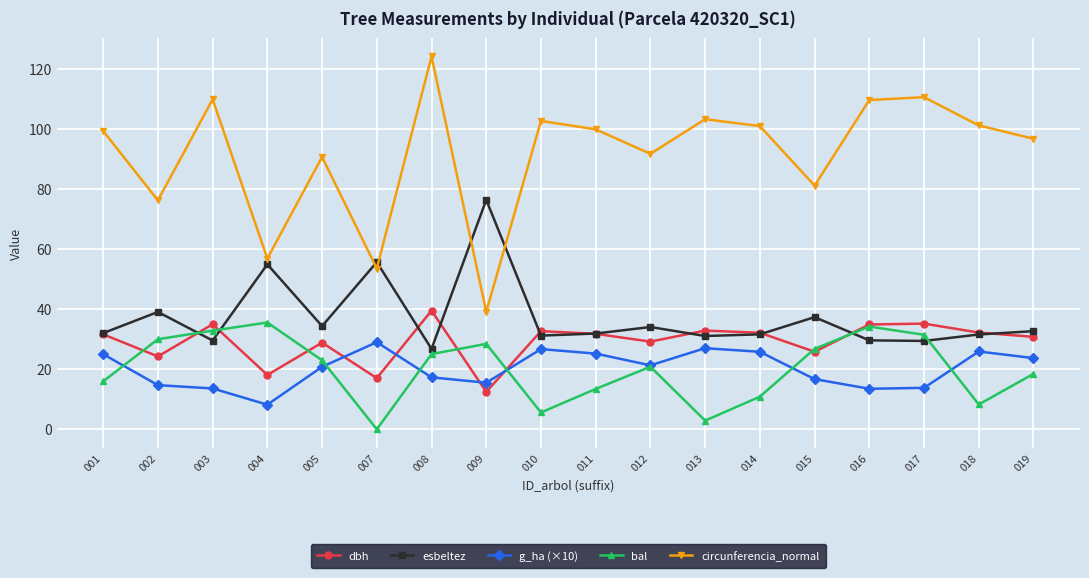

The value of bal at 003 is 32.8. True or false?

True